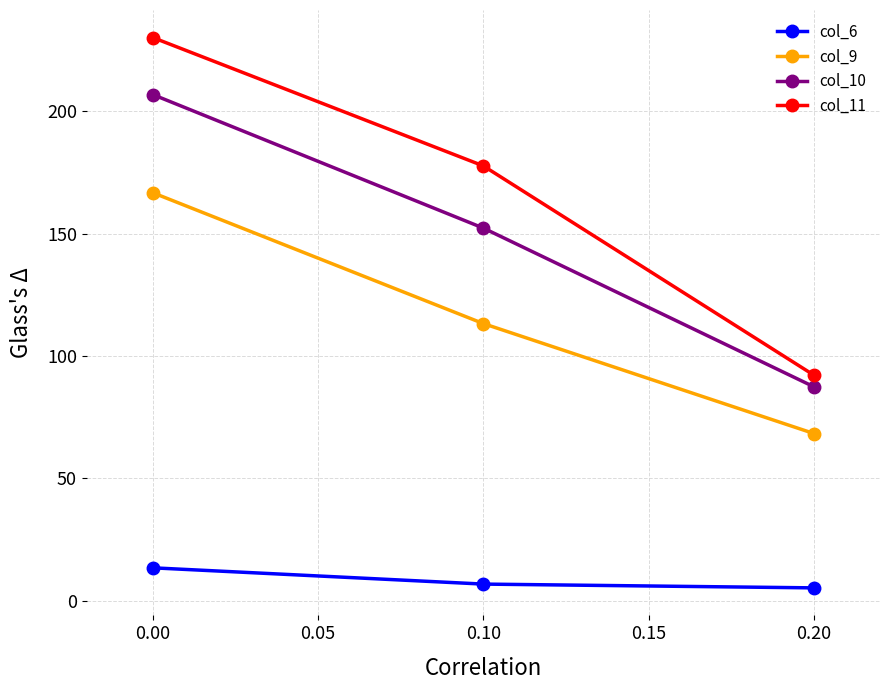

Rank the series by their maximum value, from lowest to highest.

col_6, col_9, col_10, col_11